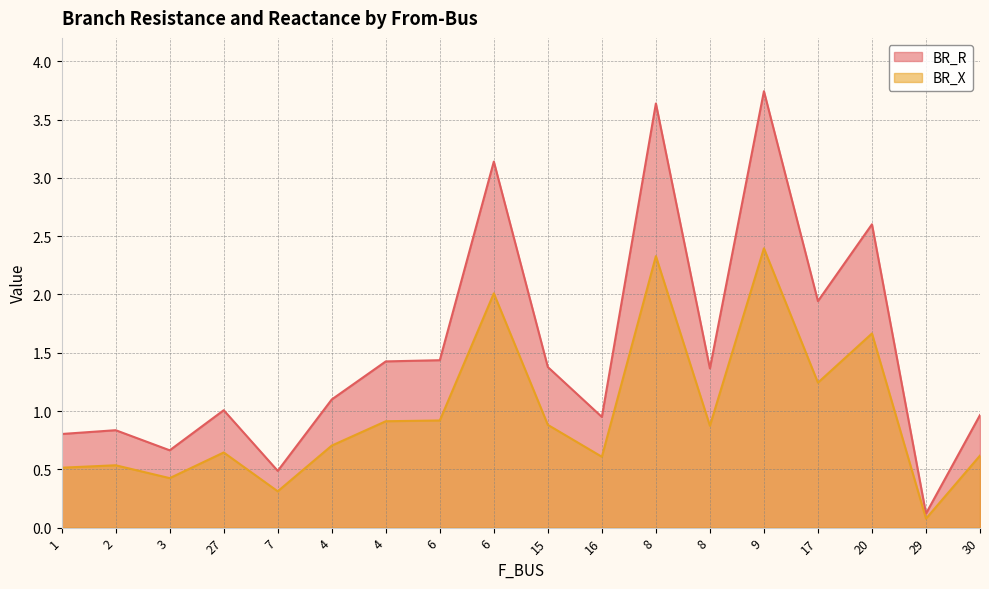

Which series has the largest range (max minus min)?

BR_R